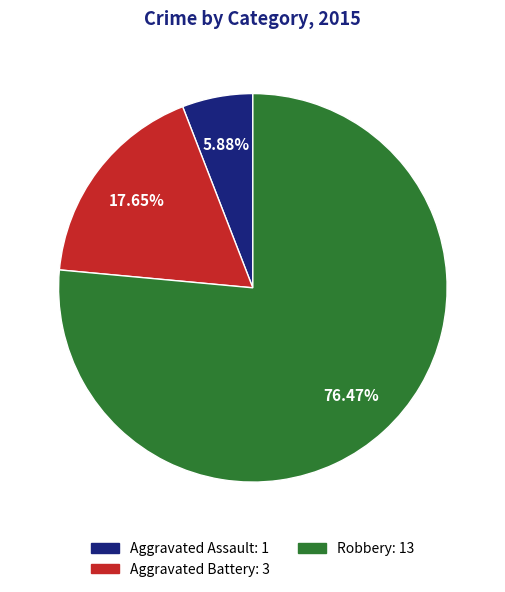

Approximately how many times larger is the value at Robbery compared to Aggravated Assault?

13.0